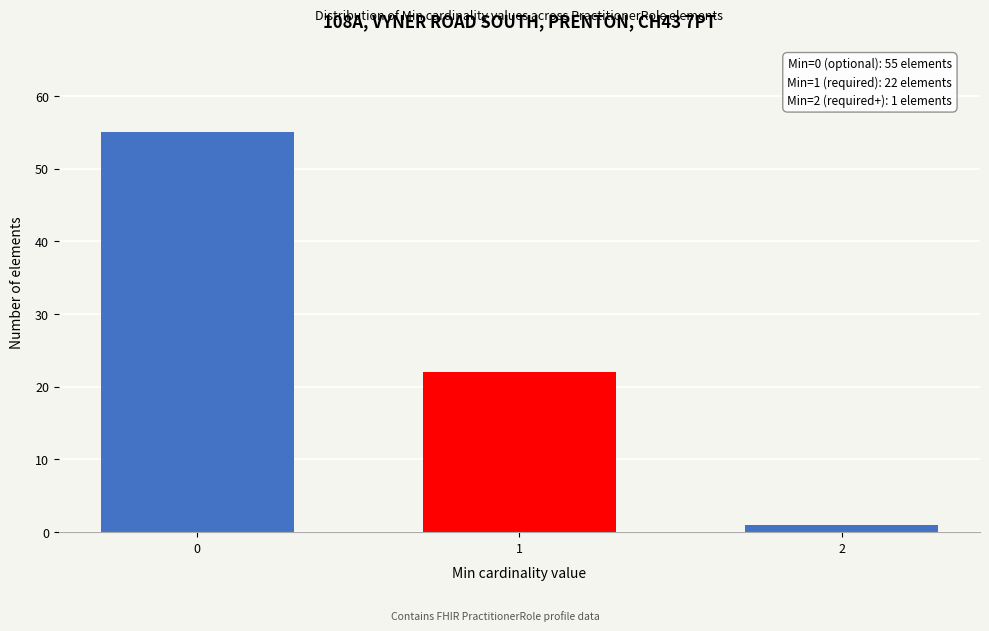

Reading left to right, transcribe all the data shown in this chart.

55	22	1